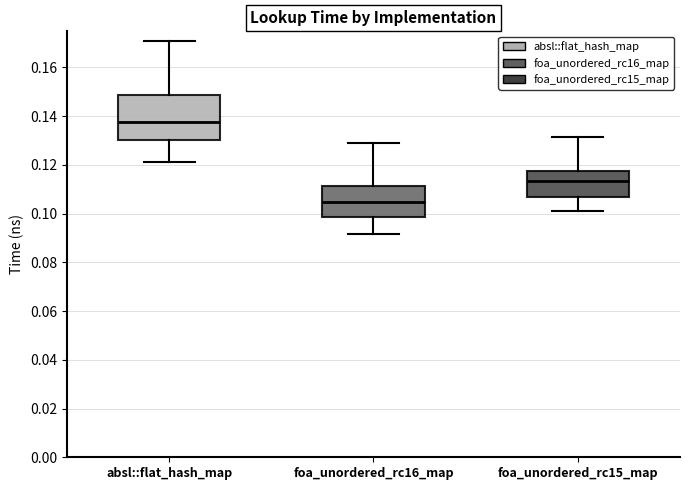

Reading left to right, read every box against the y-axis: the position of its median line, the range the box covers, and the ends of its whiskers. The values are not printed on the chart, so give them approximately, as read against the axis.

absl::flat_hash_map: median 0.138, box 0.130 to 0.148, whiskers 0.122 to 0.170
foa_unordered_rc16_map: median 0.104, box 0.098 to 0.112, whiskers 0.092 to 0.128
foa_unordered_rc15_map: median 0.114, box 0.106 to 0.118, whiskers 0.100 to 0.132